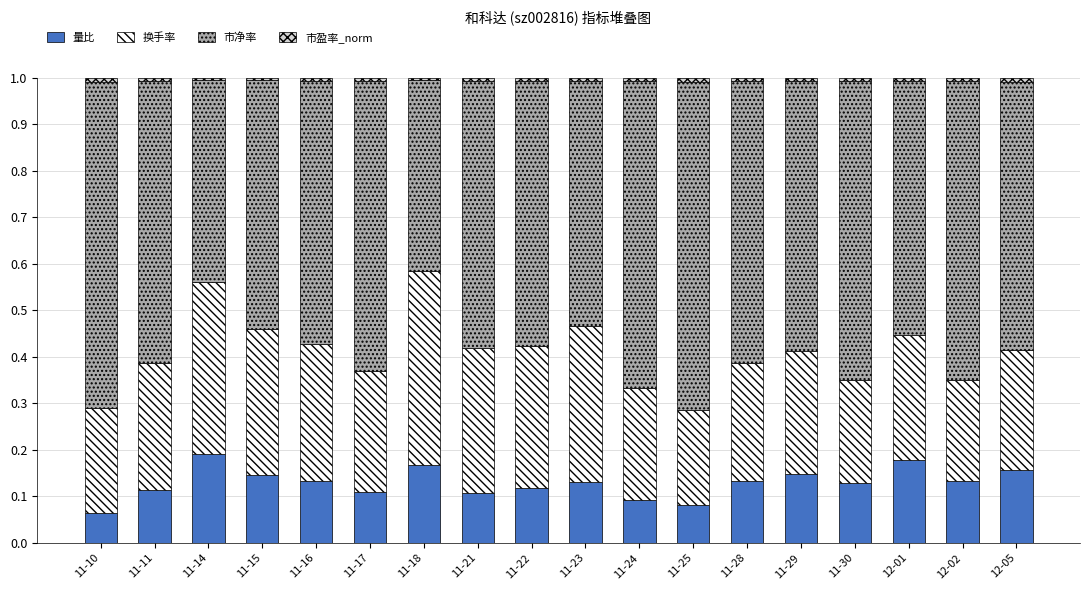

What is the sum of all 量比 values?

2.3